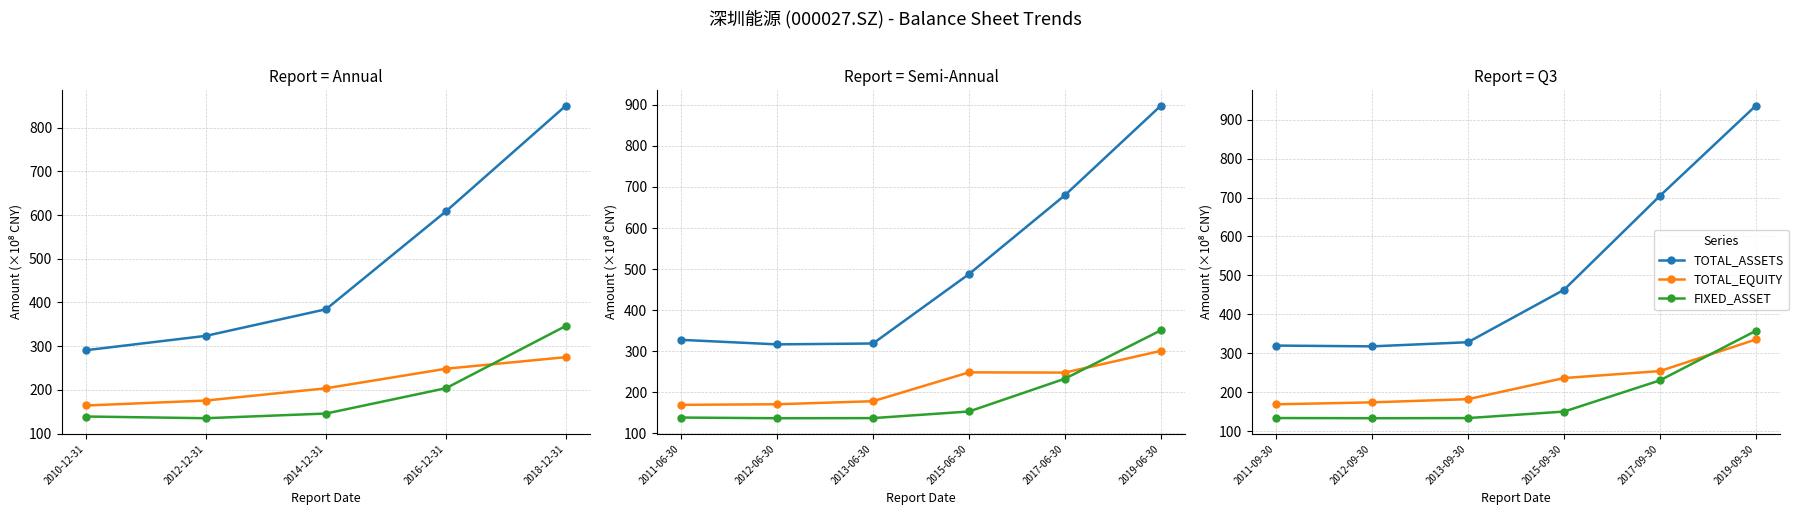

At how many categories does at least one series exceed 526?

2